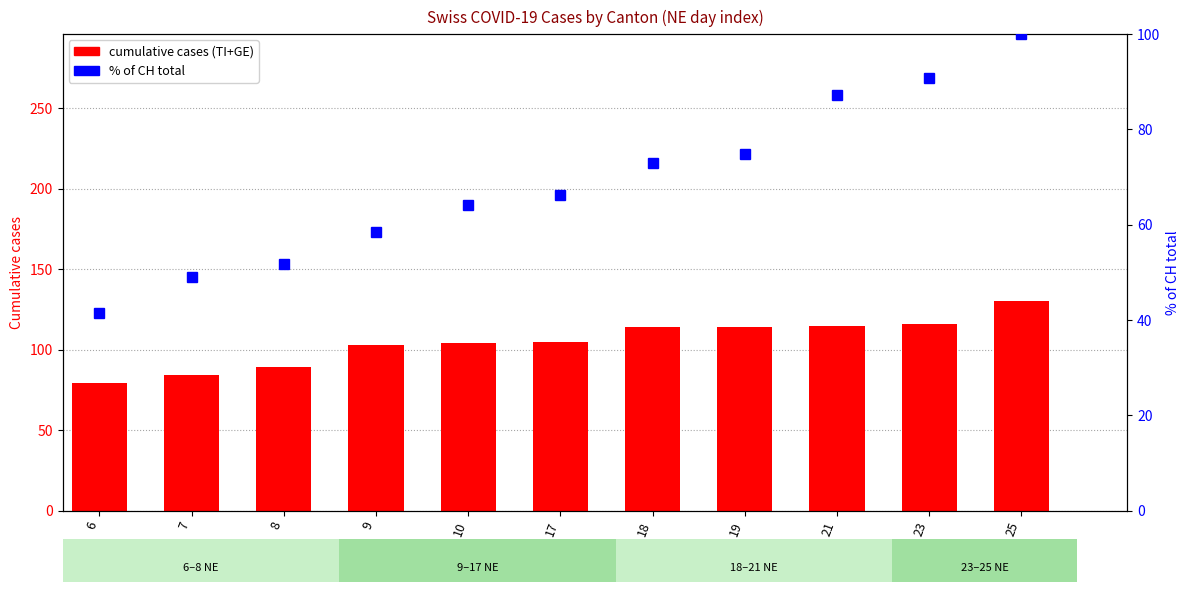

The % of CH total series shows 19.7 at 10. True or false?

False